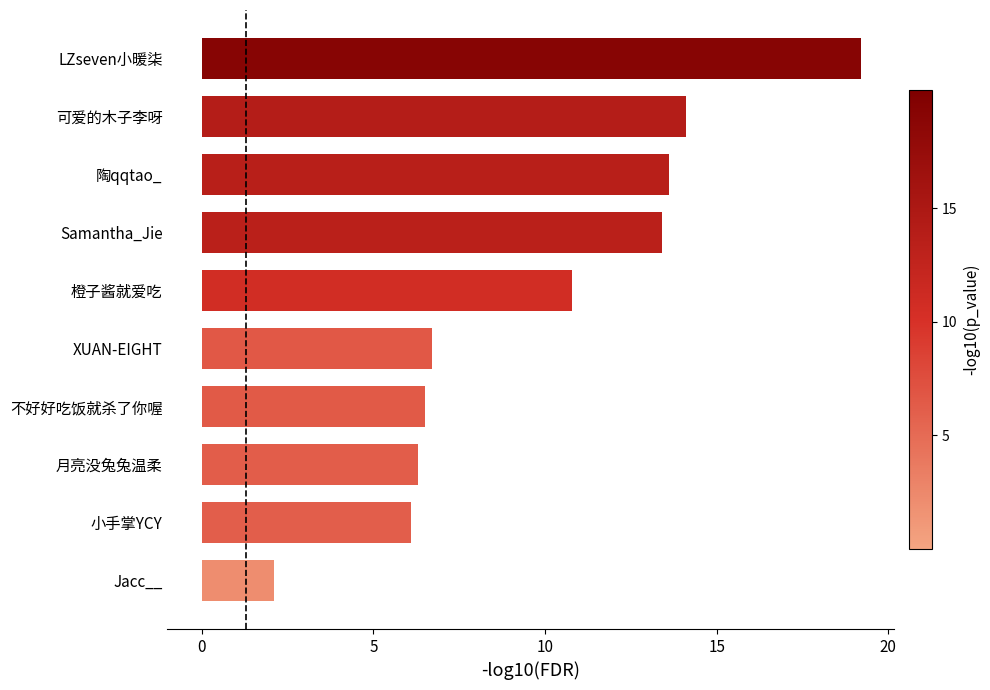

How many bars are there in total?

10